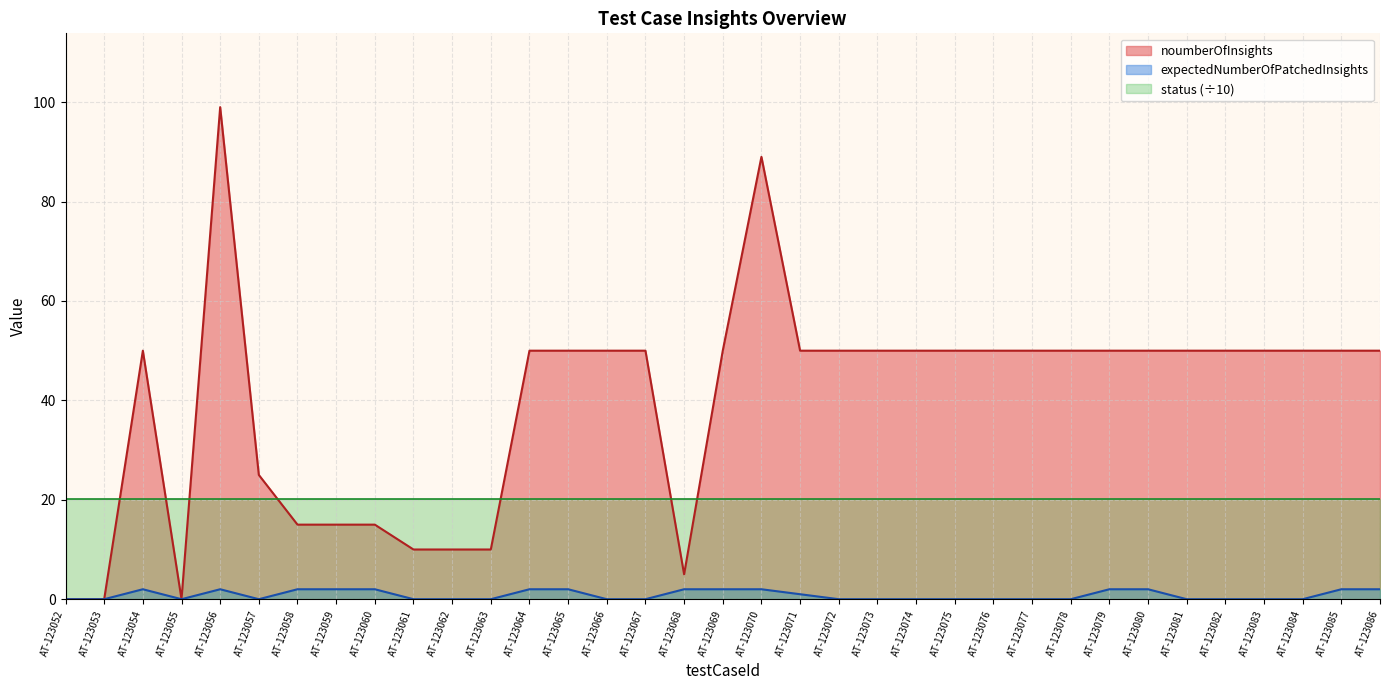

What is the difference between the maximum and second lowest values in the noumberOfInsights series?

99.0